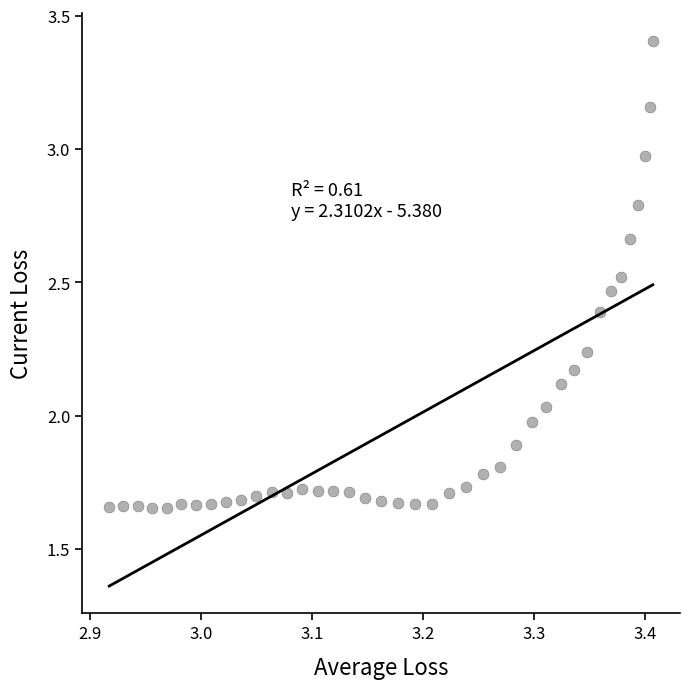

What is the range of X values (max minus min)?

0.5